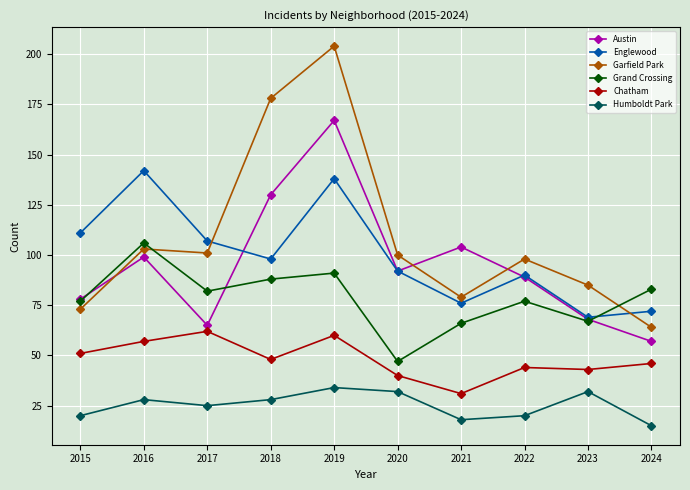

What is the sum of the Garfield Park values at 2019 and 2020?

304